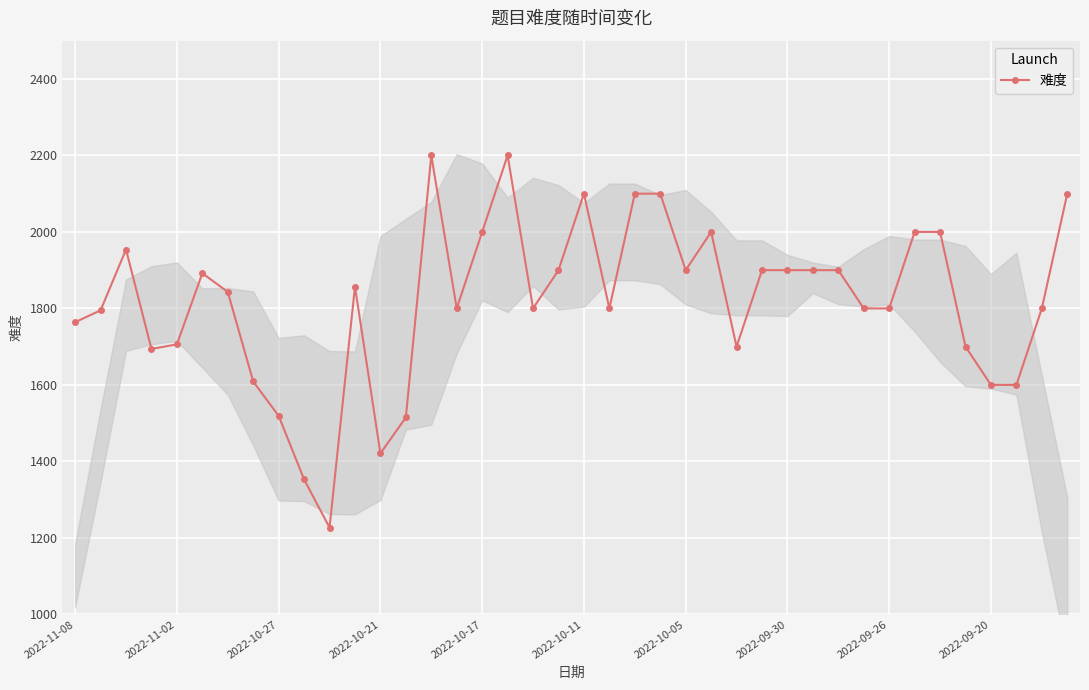

The value of 难度 at 2022-11-08 is 1219. True or false?

False